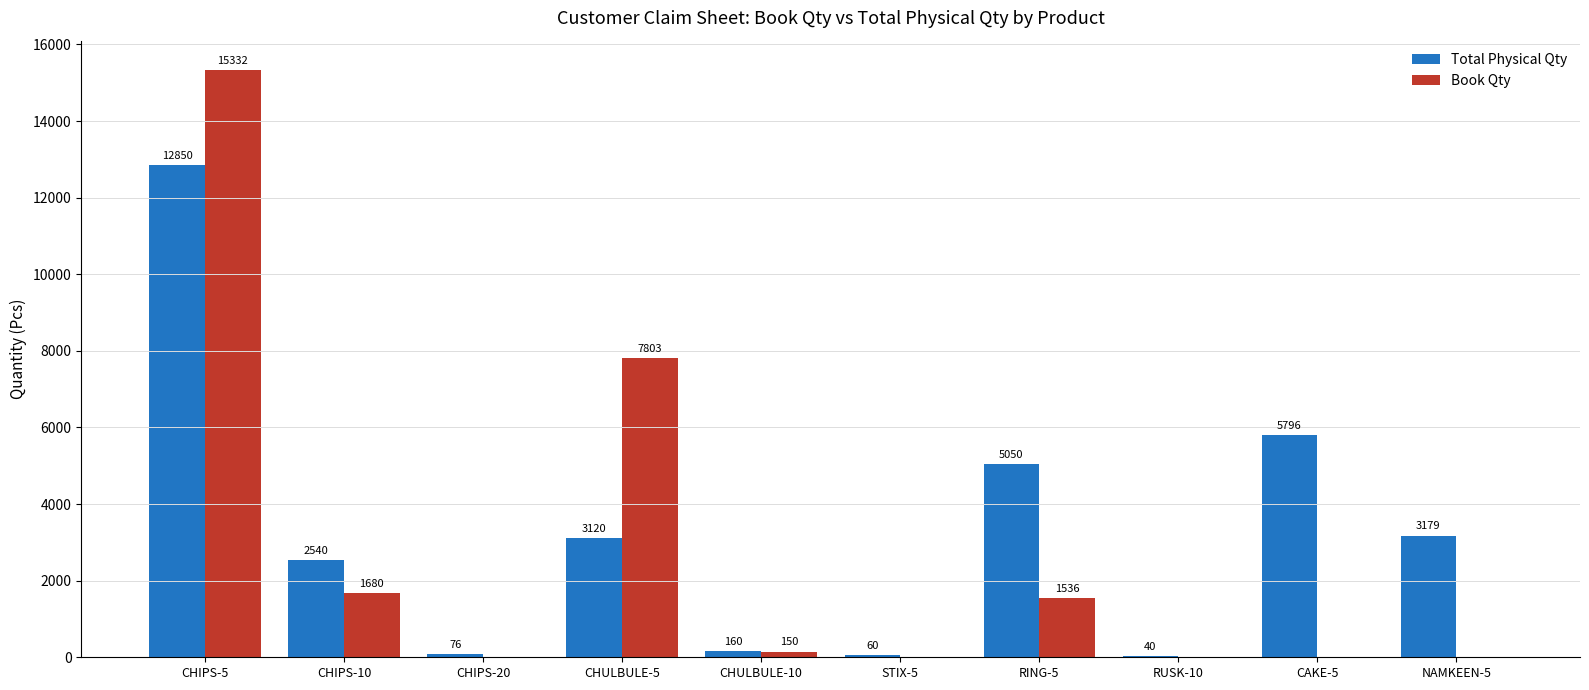

What is the sum of the Total Physical Qty values at RUSK-10 and CHULBULE-5?

3160